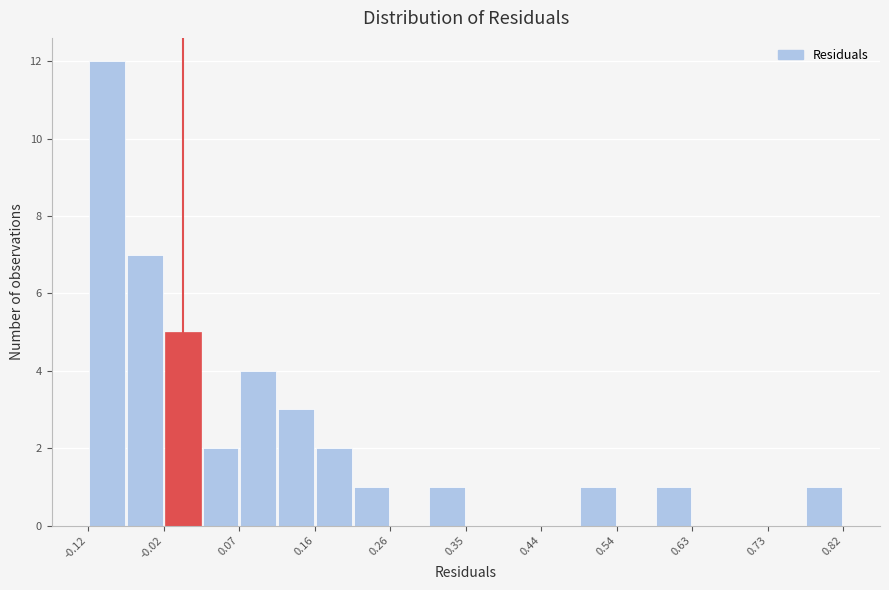

Reading left to right, list every bar in this chart as the range it spans on the x-axis followed by its height. Neither the bar edges nor the heights are printed on the chart, so give them approximately, as read against the axes.

-0.12 to -0.07: 12
-0.07 to -0.02: 7
-0.02 to 0.02: 5
0.02 to 0.07: 2
0.07 to 0.12: 4
0.12 to 0.16: 3
0.16 to 0.21: 2
0.21 to 0.26: 1
0.26 to 0.30: 0
0.30 to 0.35: 1
0.35 to 0.40: 0
0.40 to 0.44: 0
0.44 to 0.49: 0
0.49 to 0.54: 1
0.54 to 0.59: 0
0.59 to 0.63: 1
0.63 to 0.68: 0
0.68 to 0.73: 0
0.73 to 0.77: 0
0.77 to 0.82: 1